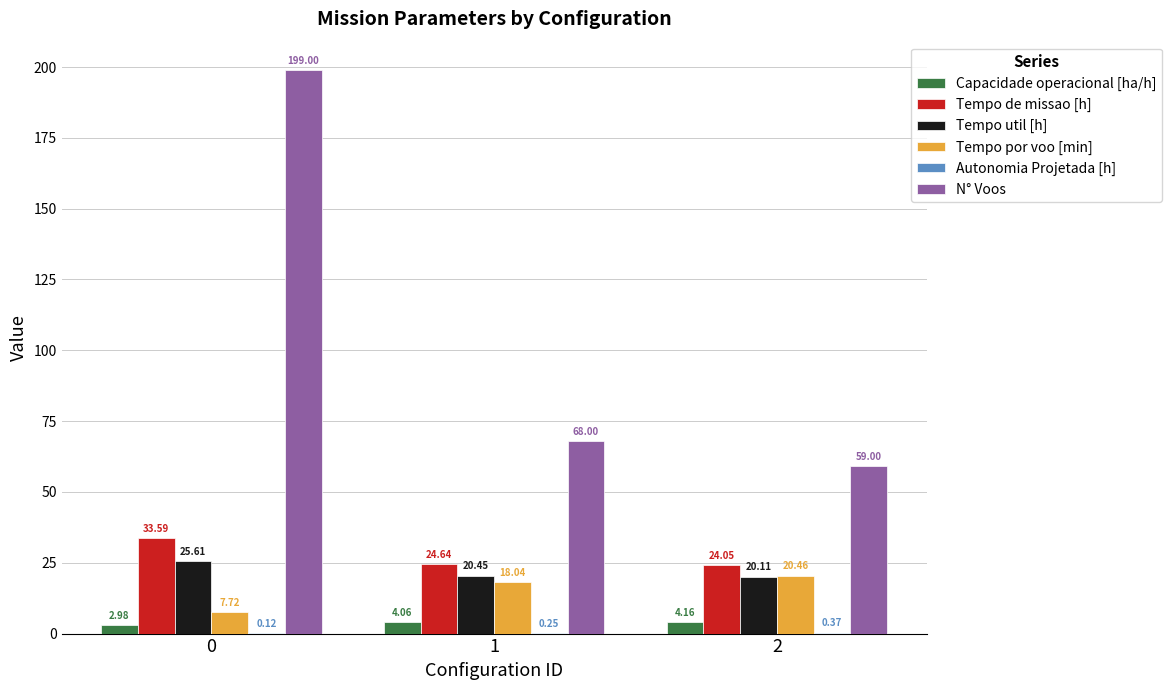

Which series changed the most between 0 and 2?

N° Voos